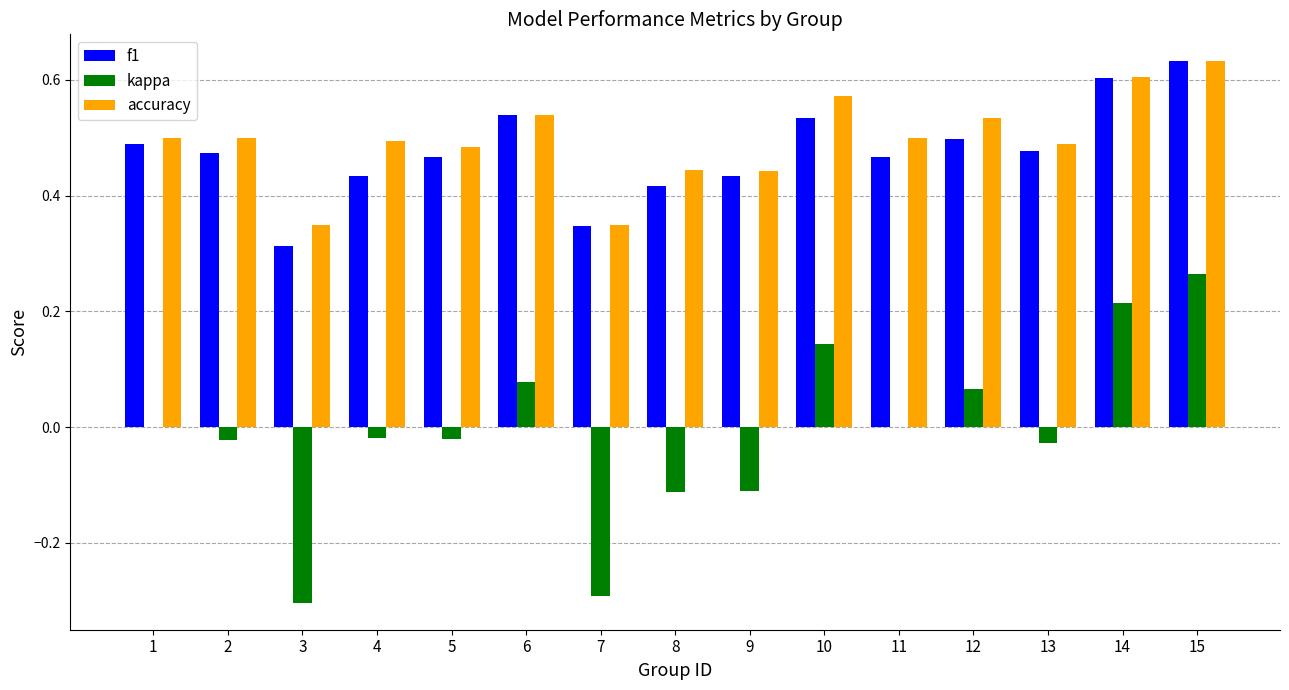

Is the value of f1 at 3 greater than the value of kappa at 6?

Yes